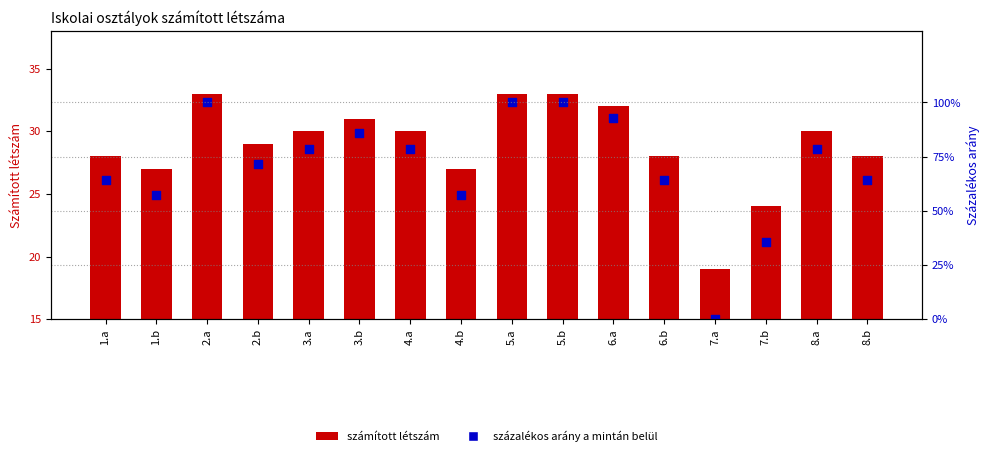

Which series has the largest total across all categories?

Százalékos arány